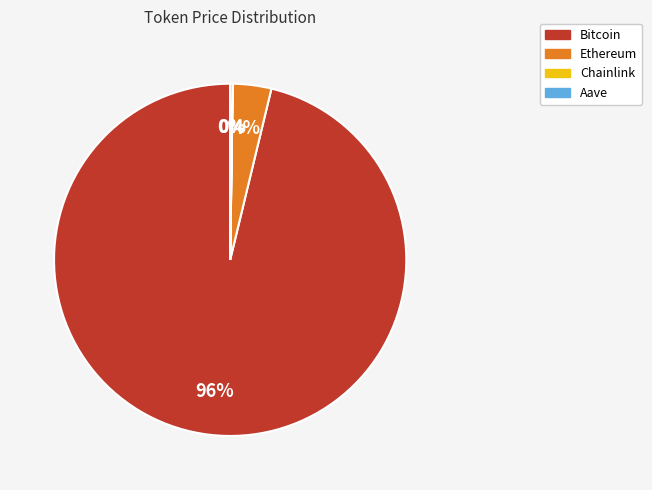

To the nearest percent, what is the average slice percentage?

25%